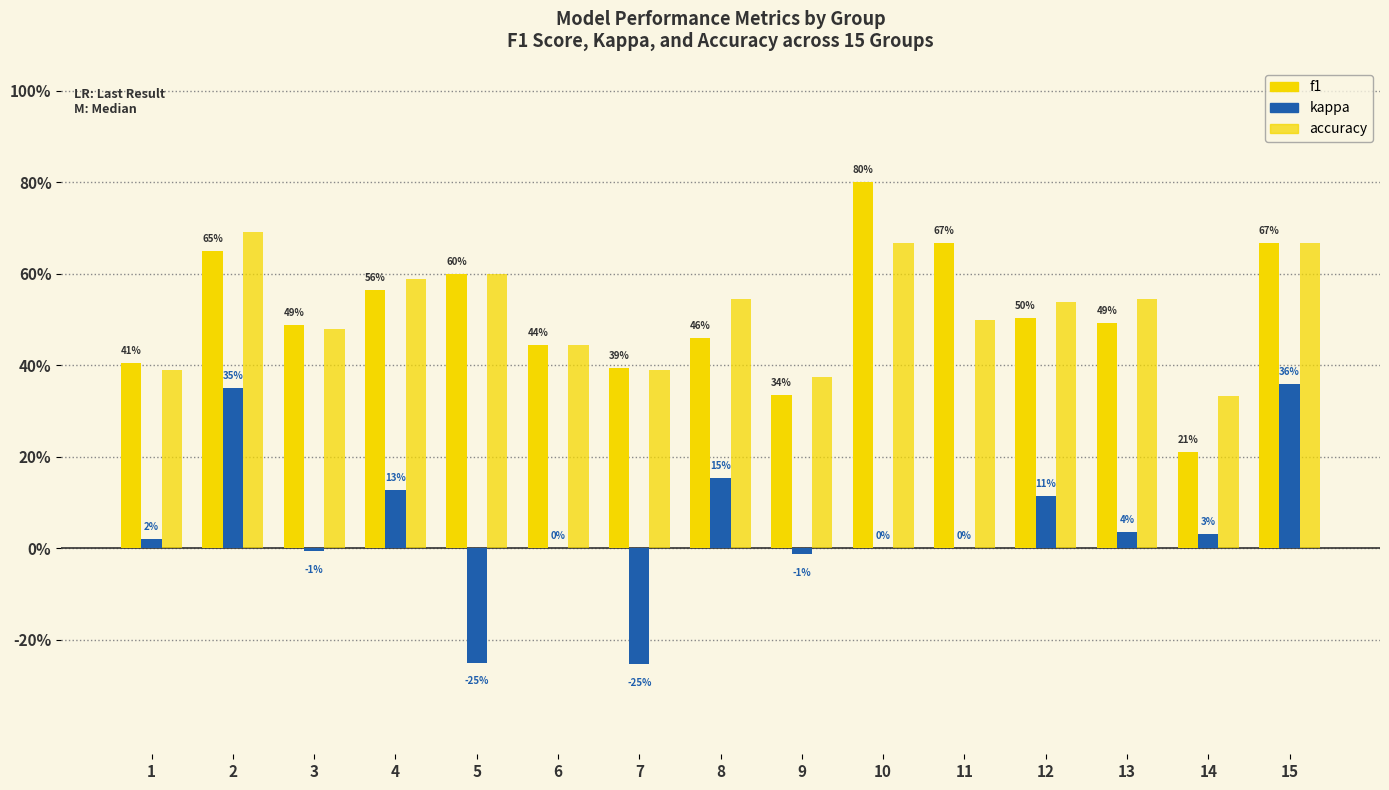

Rank the series at 7 from highest to lowest value.

f1, accuracy, kappa